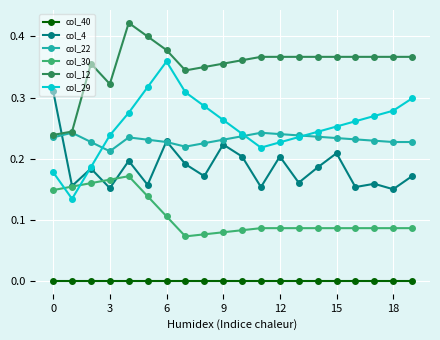

True or false: col_29 and col_40 intersect in this chart.

False